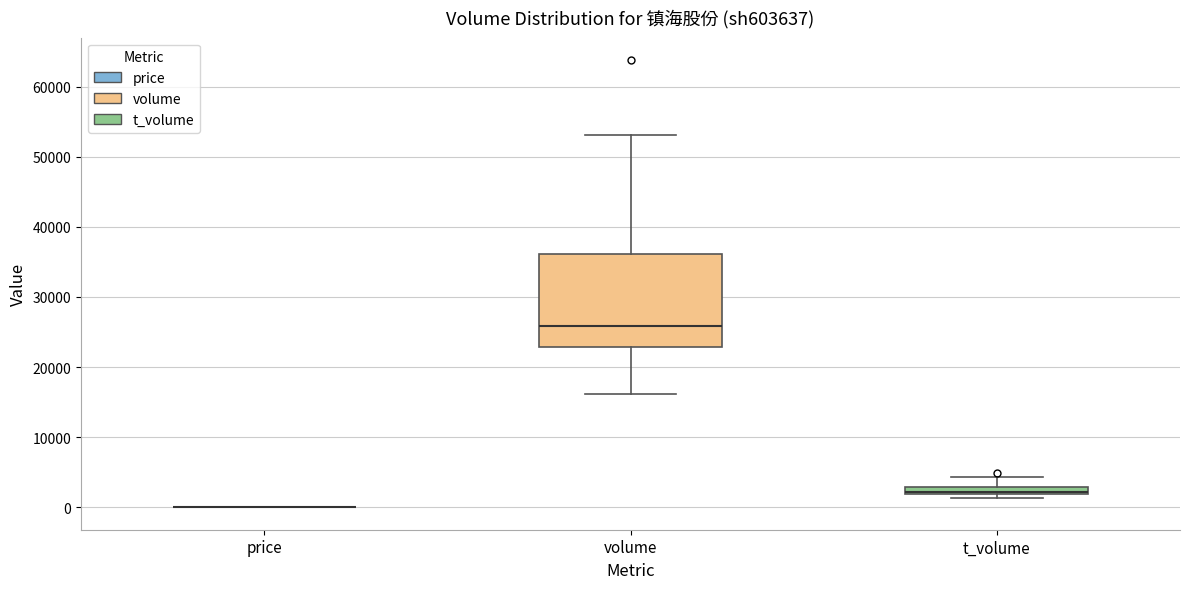

Which box is the tallest, from its lower edge to its upper edge?

volume